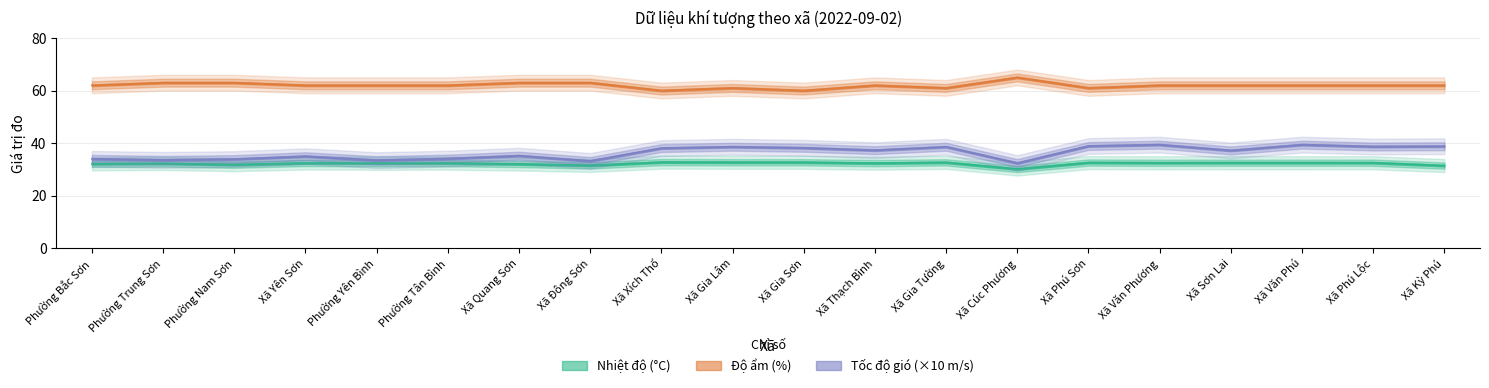

Reading left to right, list all the values displayed in this chart.

Nhiệt độ: 32.1	32.2	31.8	32.4	32.3	32.4	32.0	31.5	32.7	32.7	32.7	32.4	32.7	30.1	32.6	32.5	32.5	32.5	32.5	31.4
Độ ẩm: 62.0	63.0	63.0	62.0	62.0	62.0	63.0	63.0	60.0	61.0	60.0	62.0	61.0	65.0	61.0	62.0	62.0	62.0	62.0	62.0
Tốc độ gió: 34.0	33.6	33.9	35.0	33.5	34.1	35.2	33.2	38.1	38.6	38.2	37.3	38.6	32.4	38.9	39.4	37.2	39.4	38.7	38.8